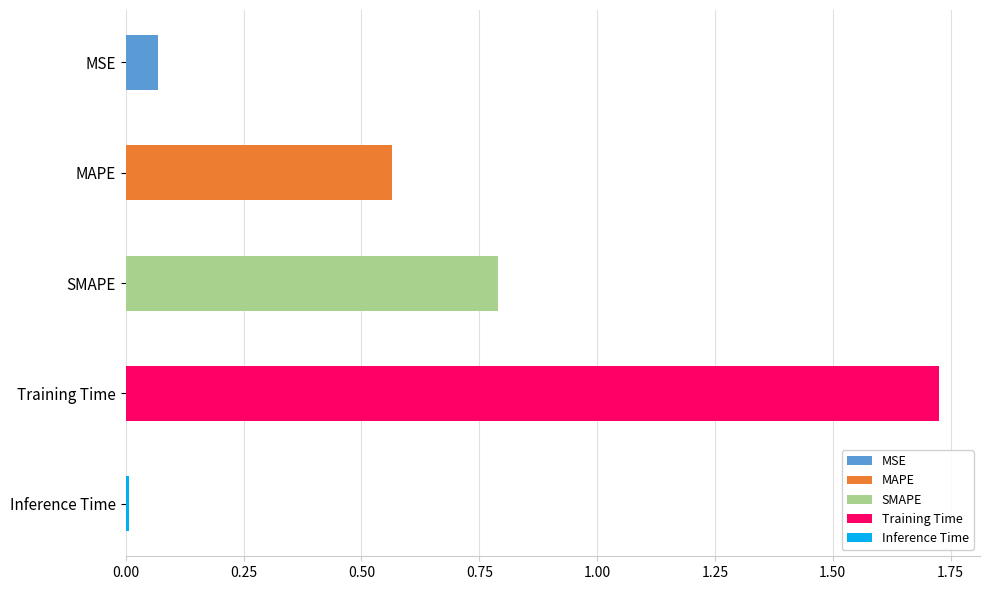

Where is the data nearest to the value 0?

Inference Time